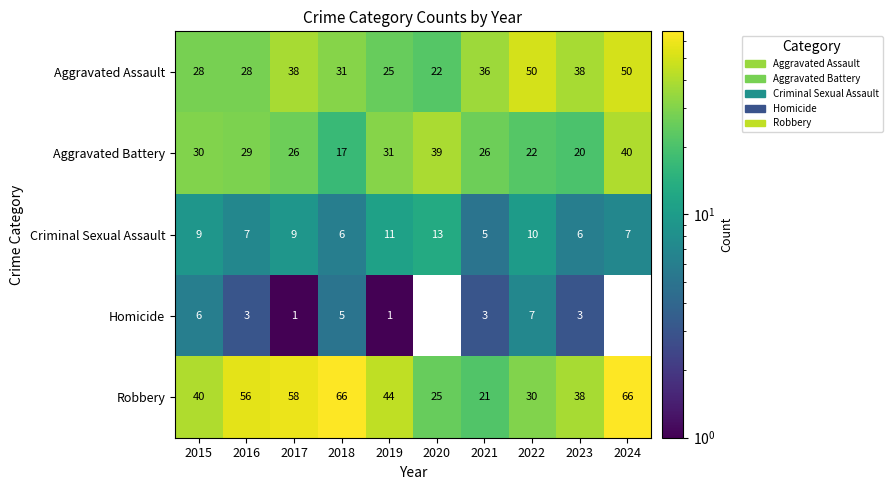

At which label does Criminal Sexual Assault reach its peak?

2020